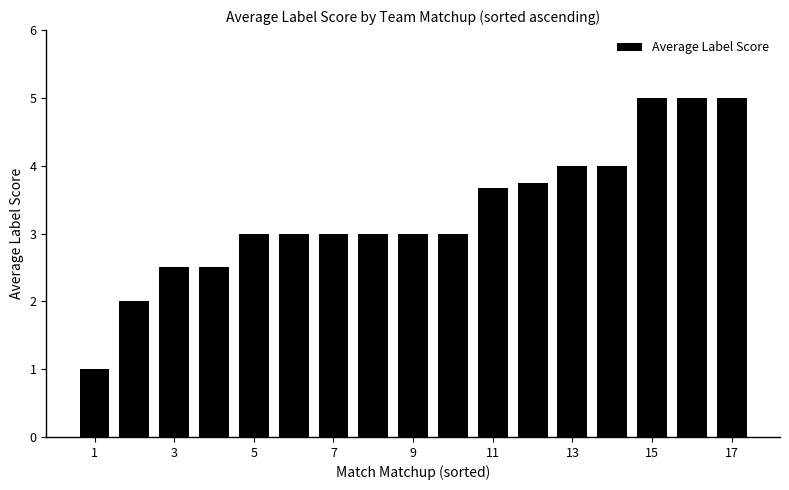

Reading left to right, what are all the values shown in this chart?

1.0	2.0	2.5	2.5	3.0	3.0	3.0	3.0	3.0	3.0	3.7	3.8	4.0	4.0	5.0	5.0	5.0